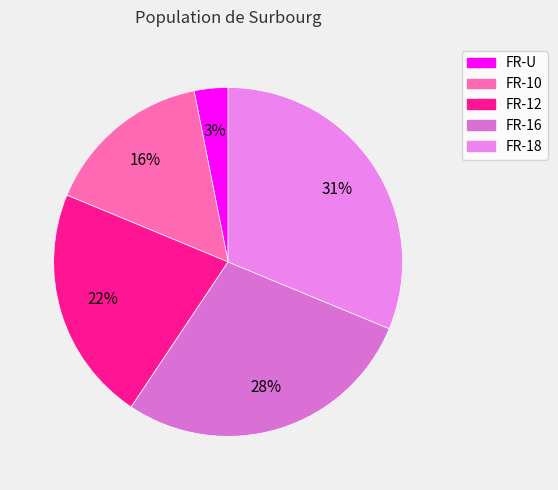

Which category has the smallest portion of the pie?

FR-U